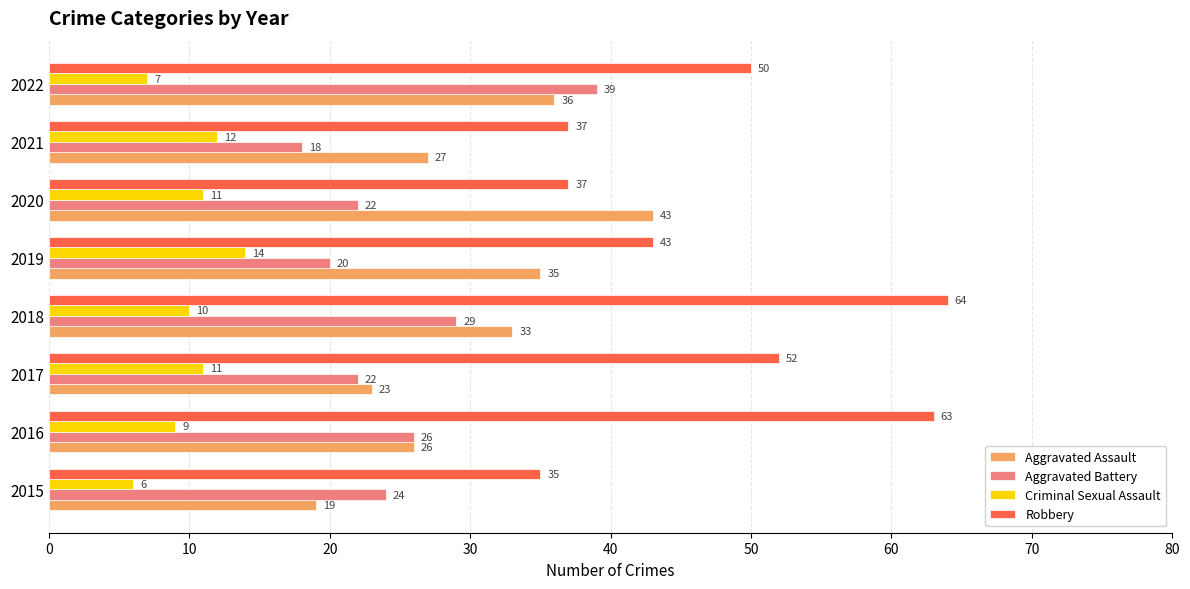

What is the average value of the Aggravated Assault series?

30